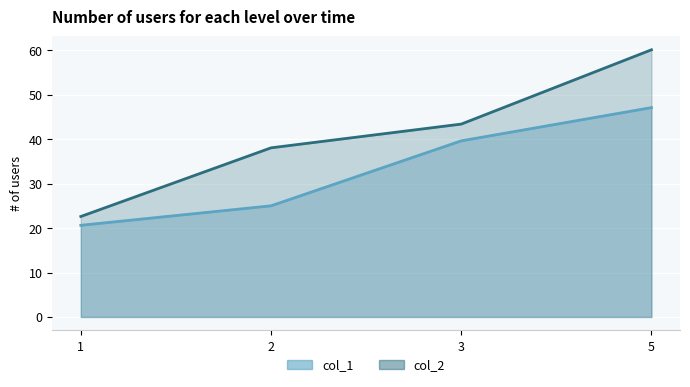

Which category has the lowest value in the col_1 series?

1